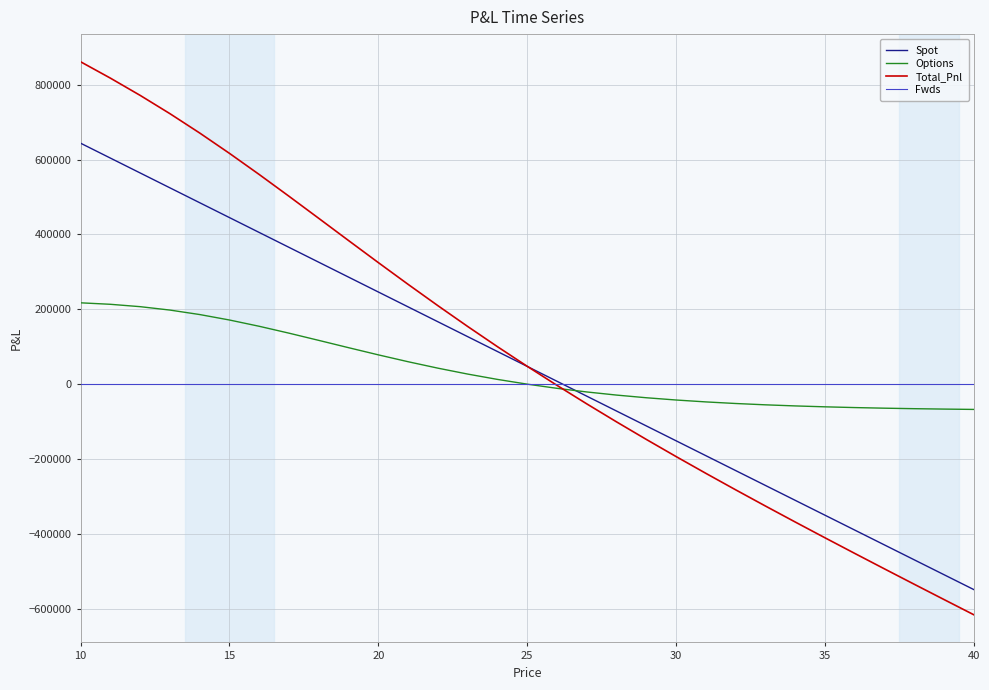

Which series has the largest range (max minus min)?

Total_Pnl